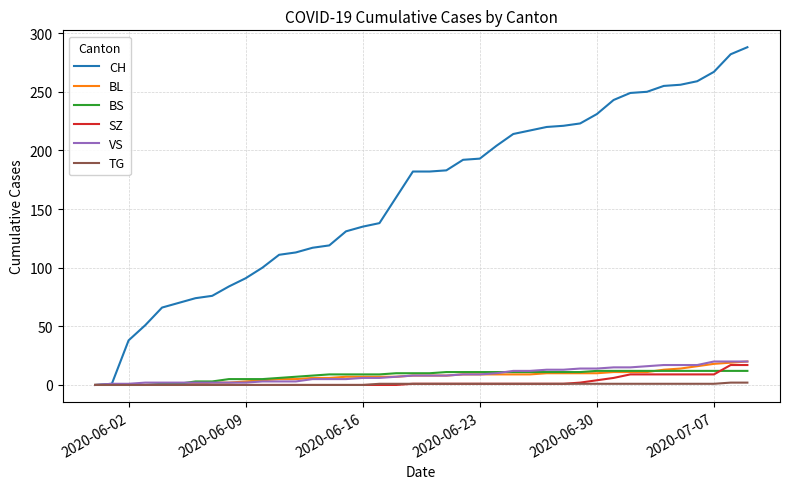

What is the maximum value for VS?

20